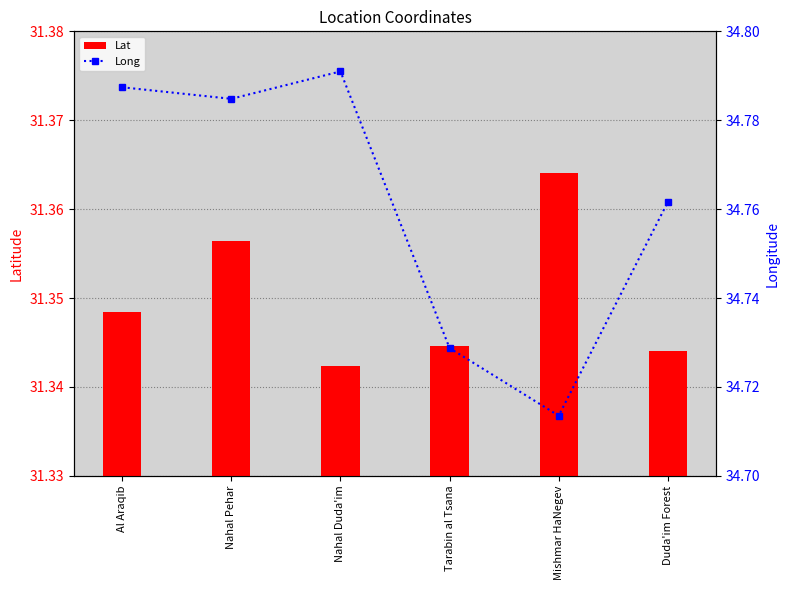

At which category is the sum across all series the highest?

Nahal Pehar